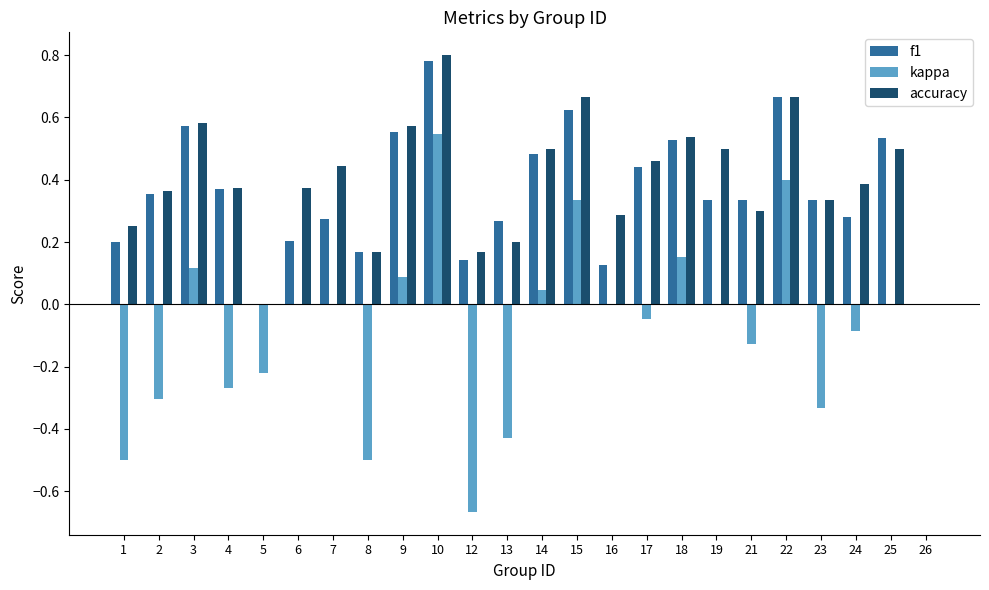

How many accuracy values are between 0 and 1?

24